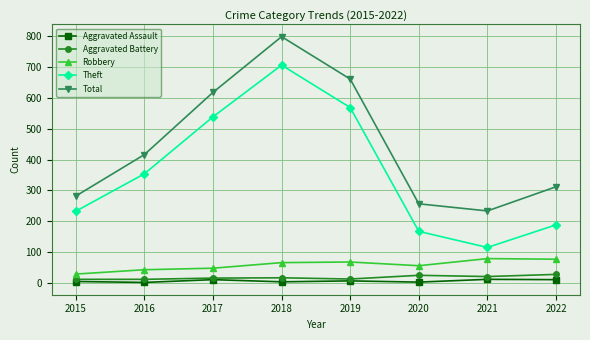

Which series has the widest spread of values?

Theft